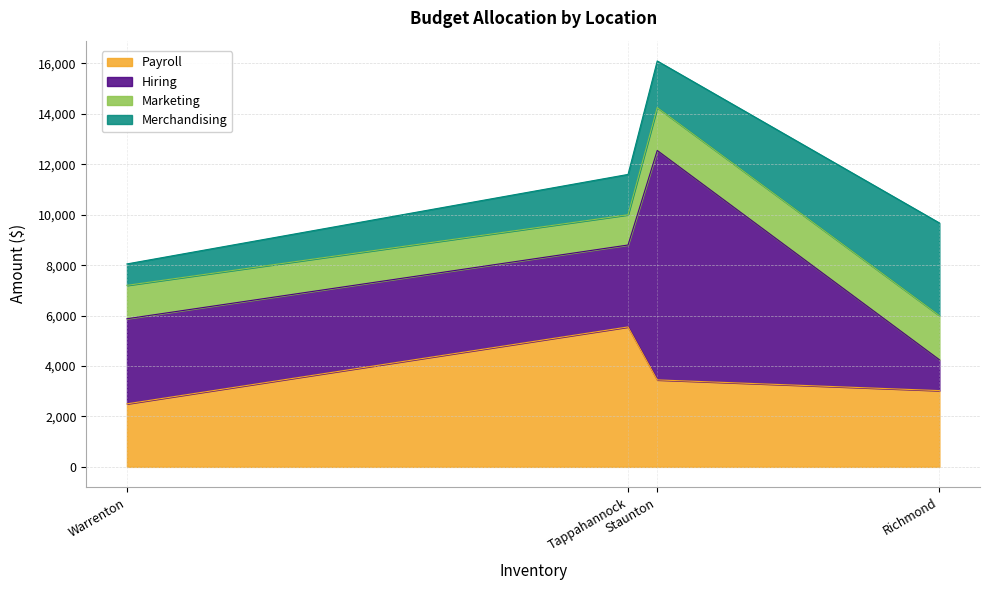

The Marketing series shows 1750 at Richmond. True or false?

True